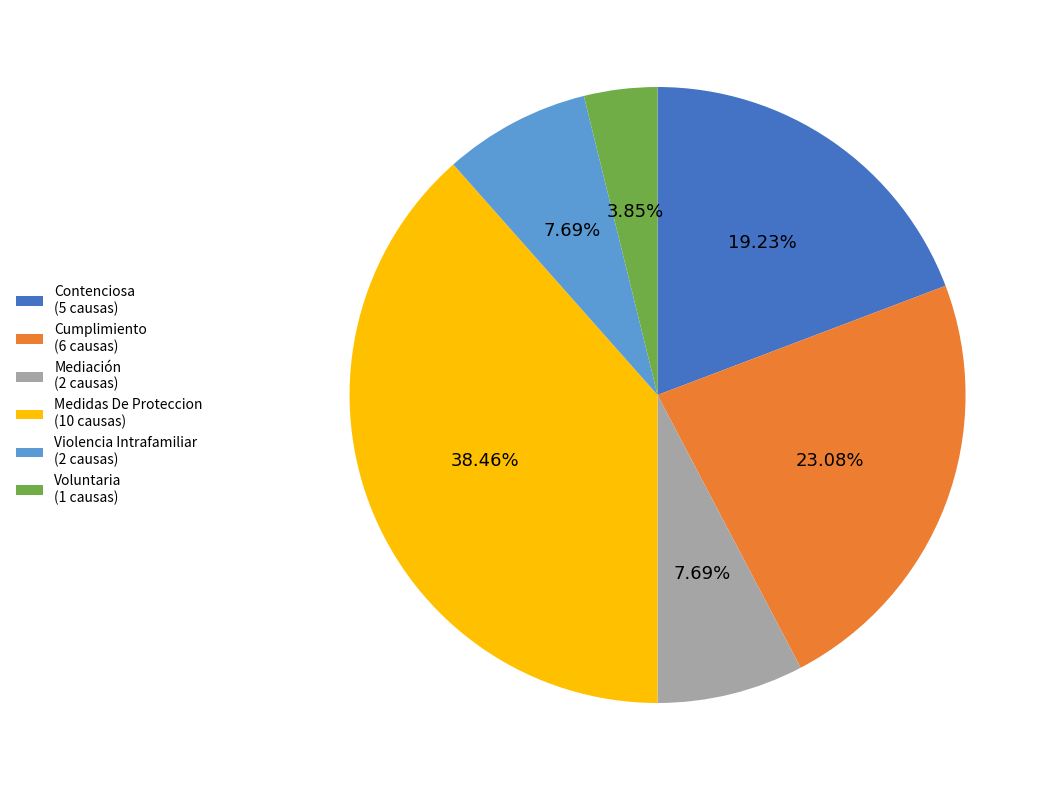

Is there a majority slice in this chart?

No